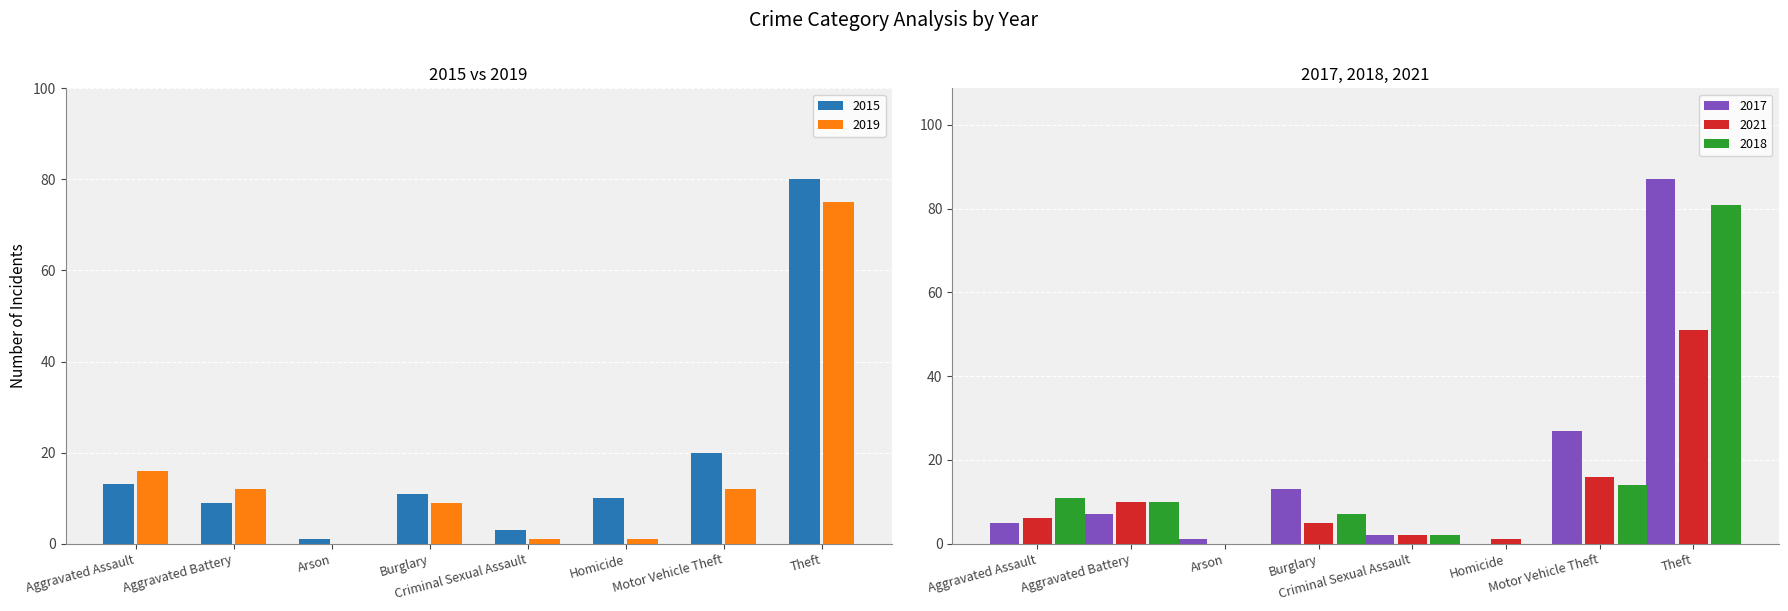

Where does the 2018 series first go above 10?

Aggravated Assault